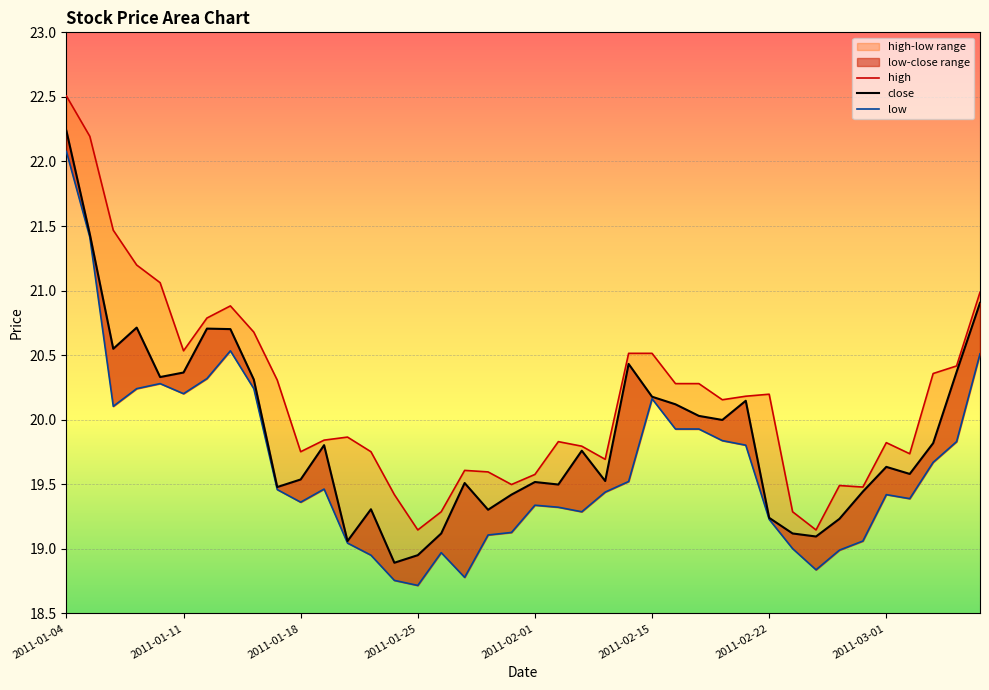

What is the sum of all high values?

807.1